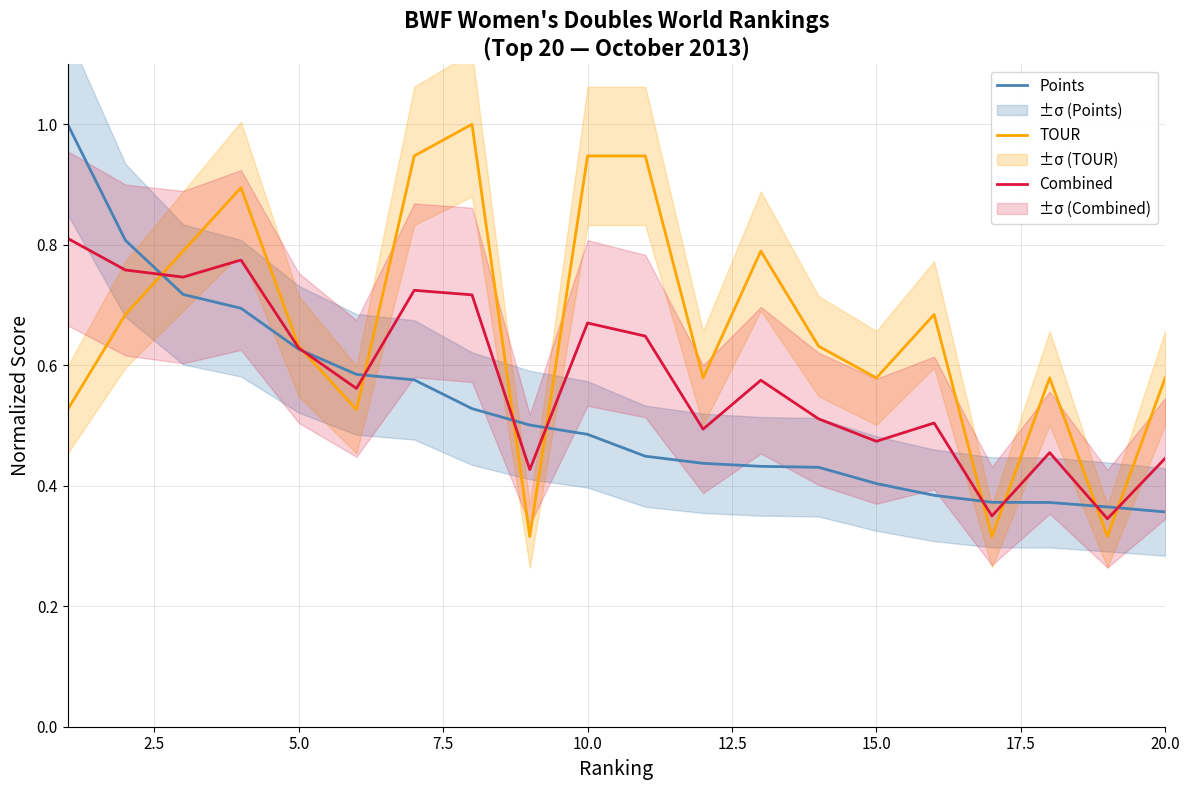

After their last crossing, which series has the higher values: Points or Combined?

Combined